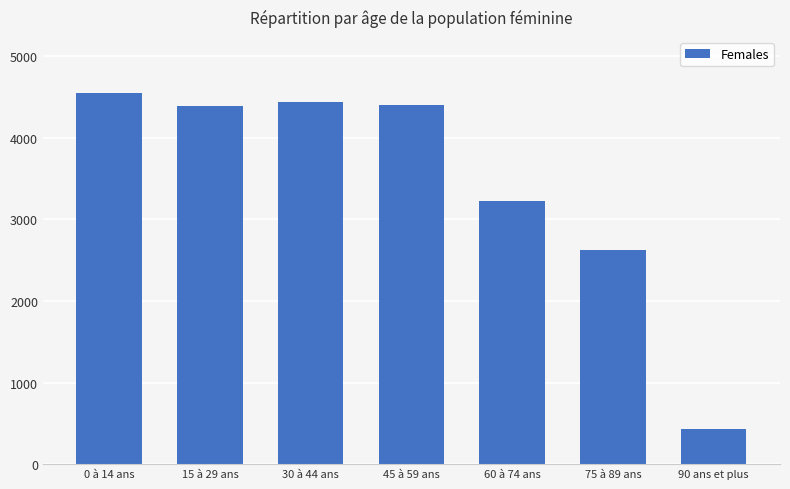

Are the bars grouped side by side (vs. stacked)?

No